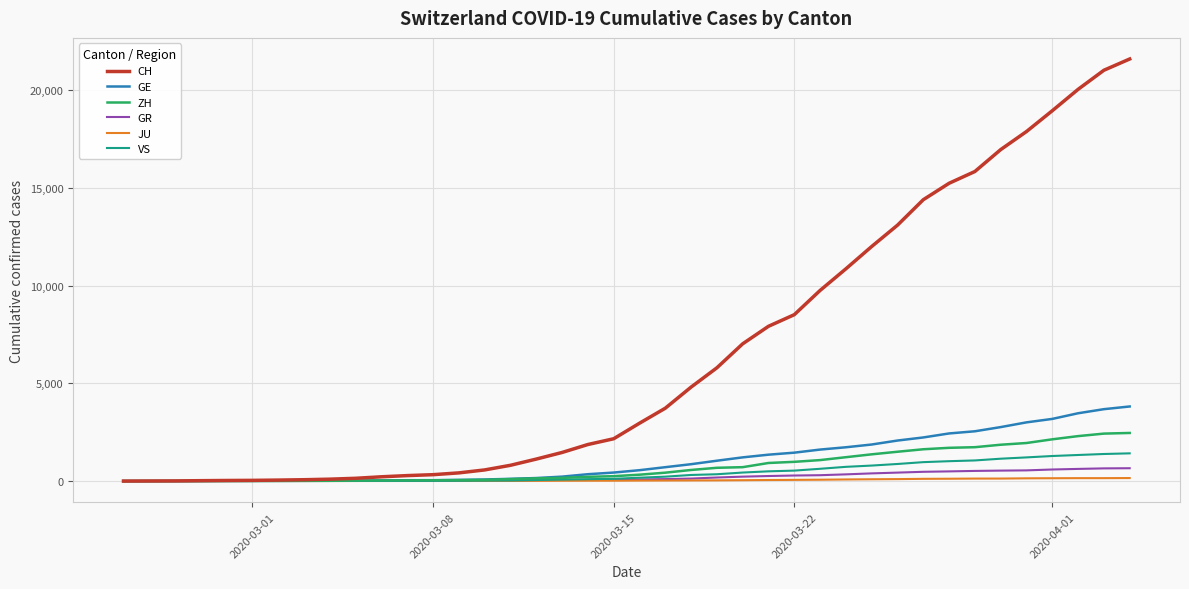

Which series has the largest range (max minus min)?

CH